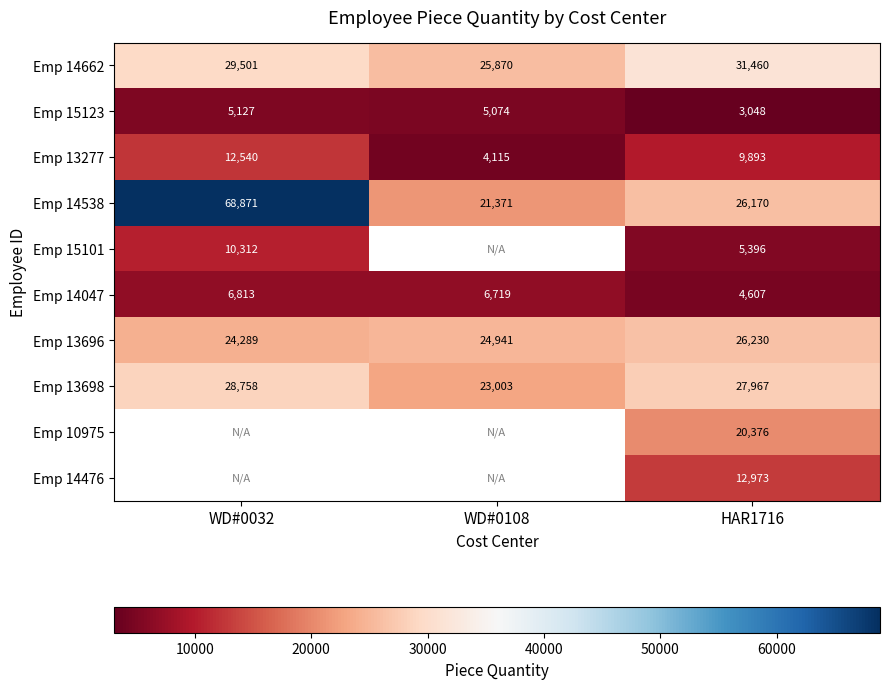

Which label corresponds to the smallest value in the chart?

HAR1716